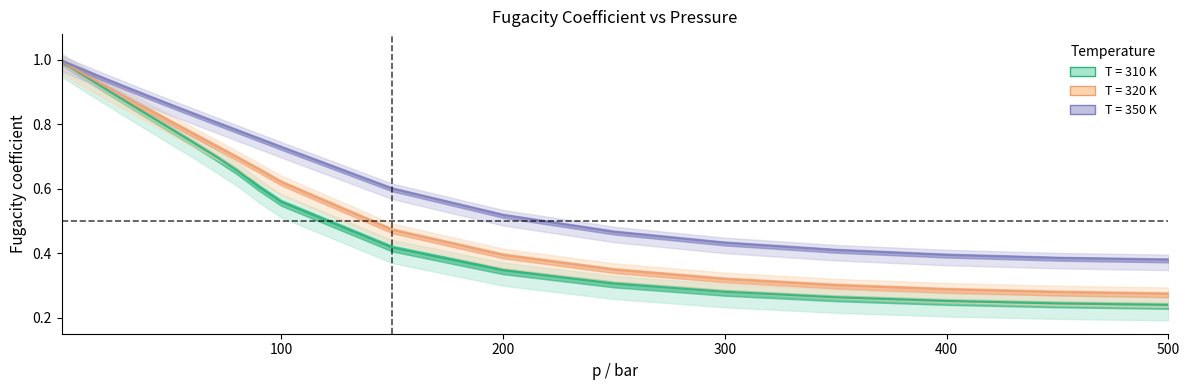

Between 300 and 20, which is larger?

20